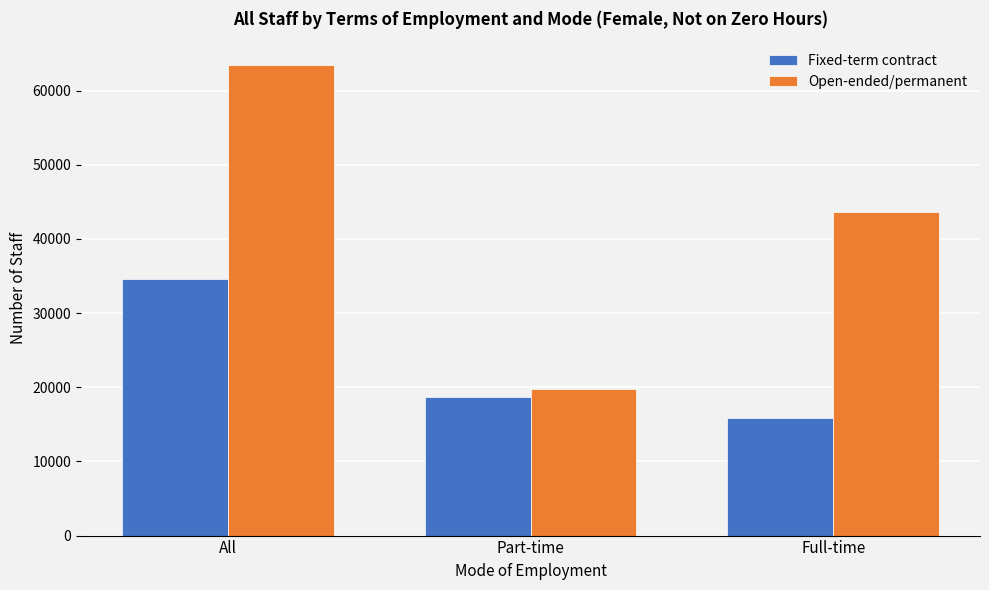

What is the value of the Fixed-term contract bar at the 3rd from the left?

15895